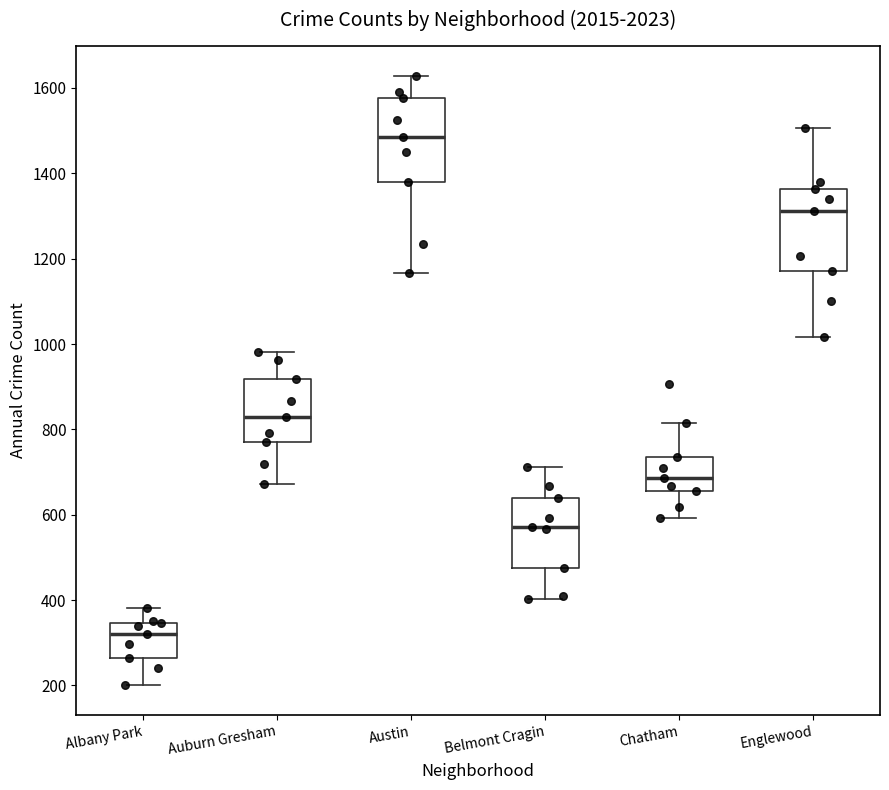

Where does the median line of the box for Albany Park sit on the y-axis? The values are not printed on the chart, so give them approximately, as read against the axis.

320